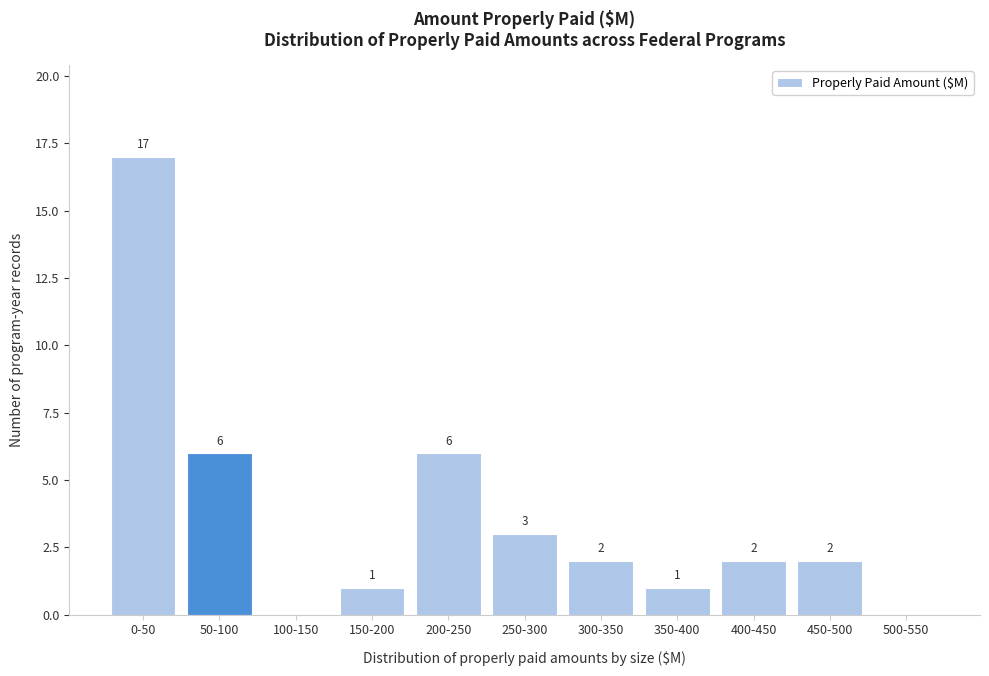

Reading left to right, list all the values displayed in this chart.

0-50=17	50-100=6	100-150=0	150-200=1	200-250=6	250-300=3	300-350=2	350-400=1	400-450=2	450-500=2	500-550=0